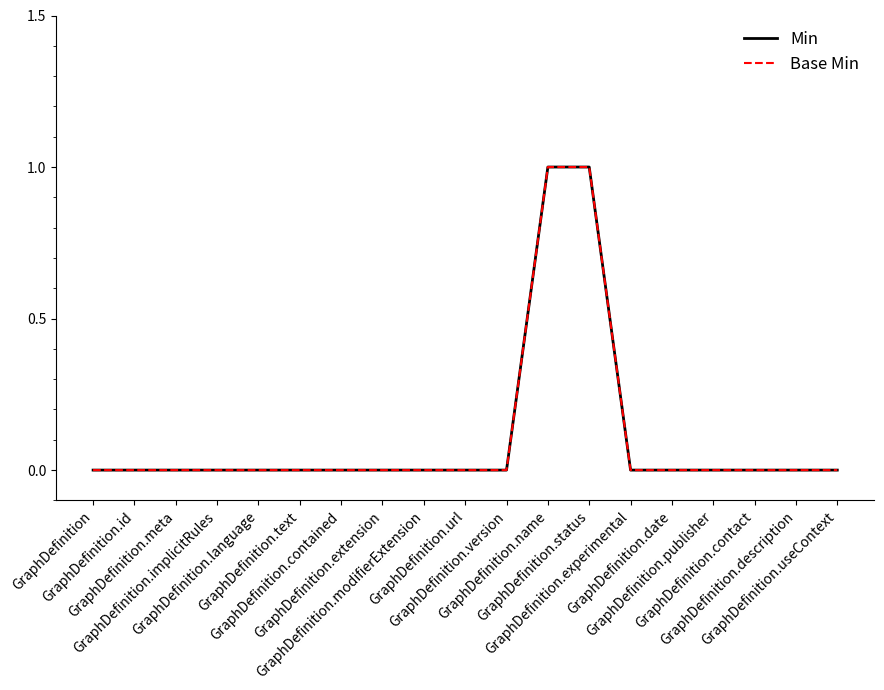

Which category has the lowest value in the Min series?

GraphDefinition